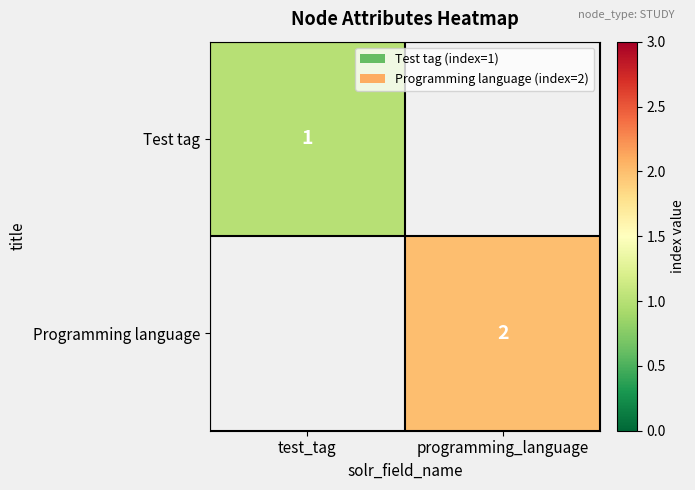

The Programming language series shows 2 at programming_language. True or false?

True